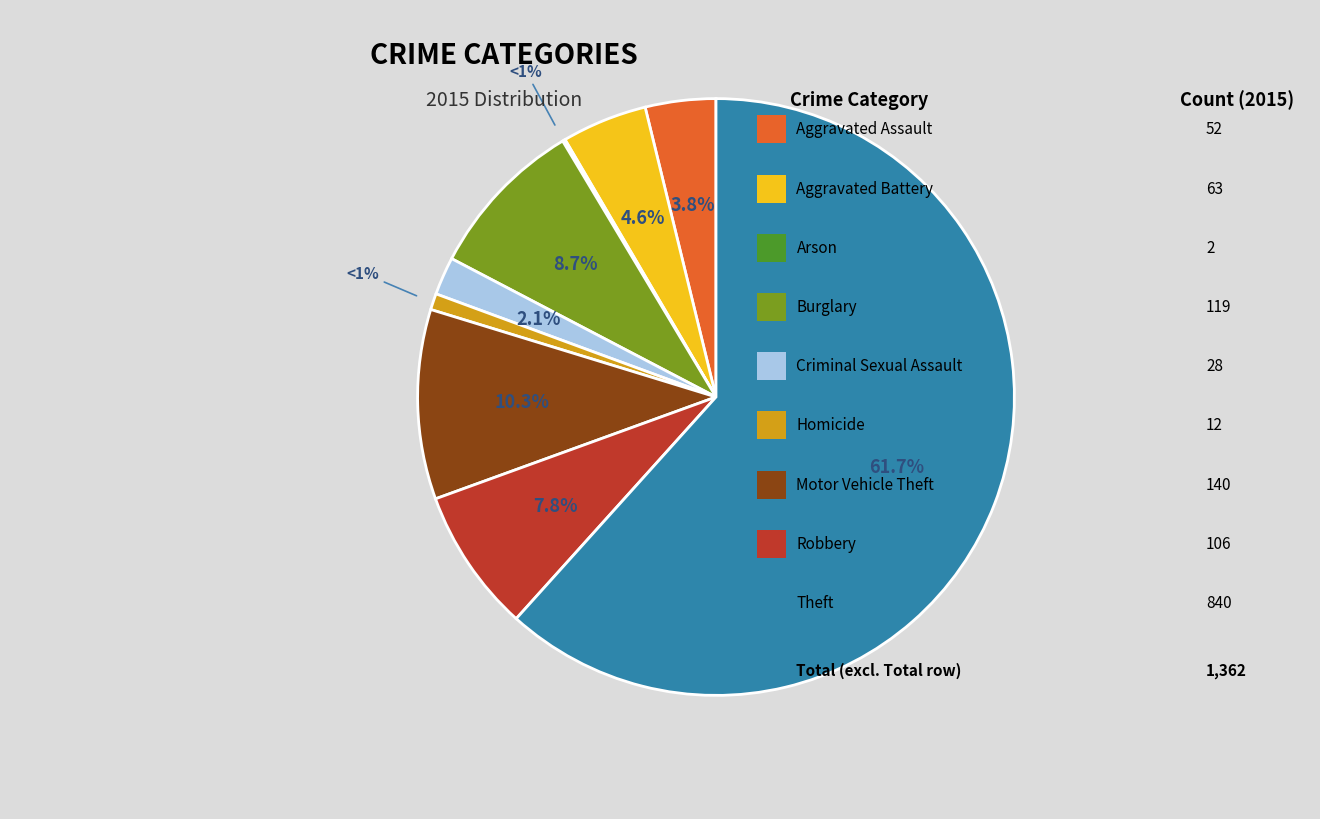

The Aggravated Assault slice represents 4% of the pie. True or false?

True